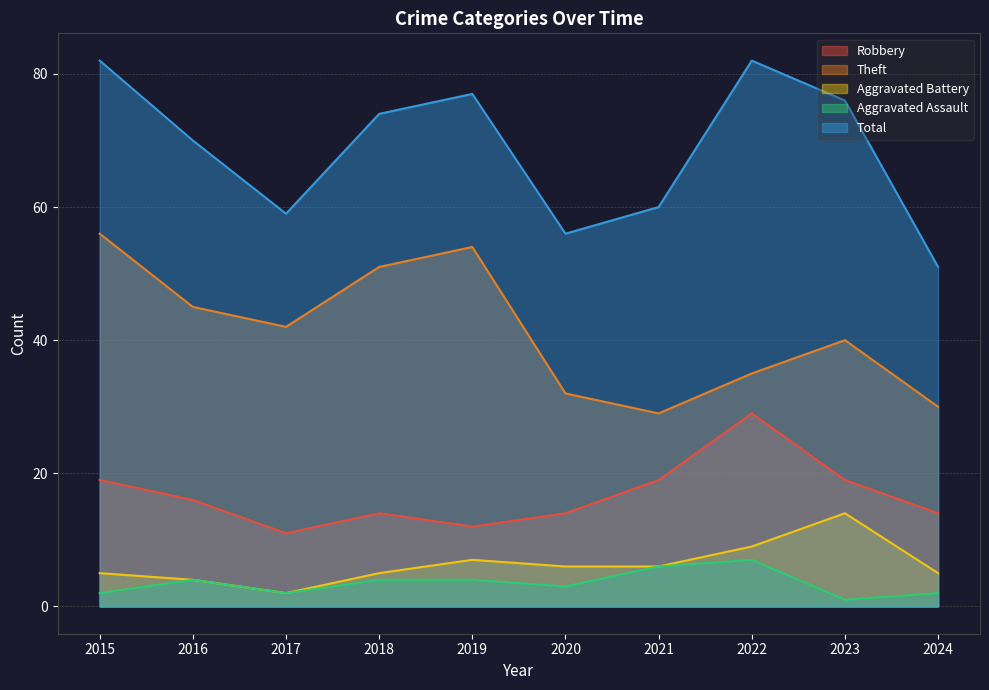

Which series has the largest total across all categories?

Total